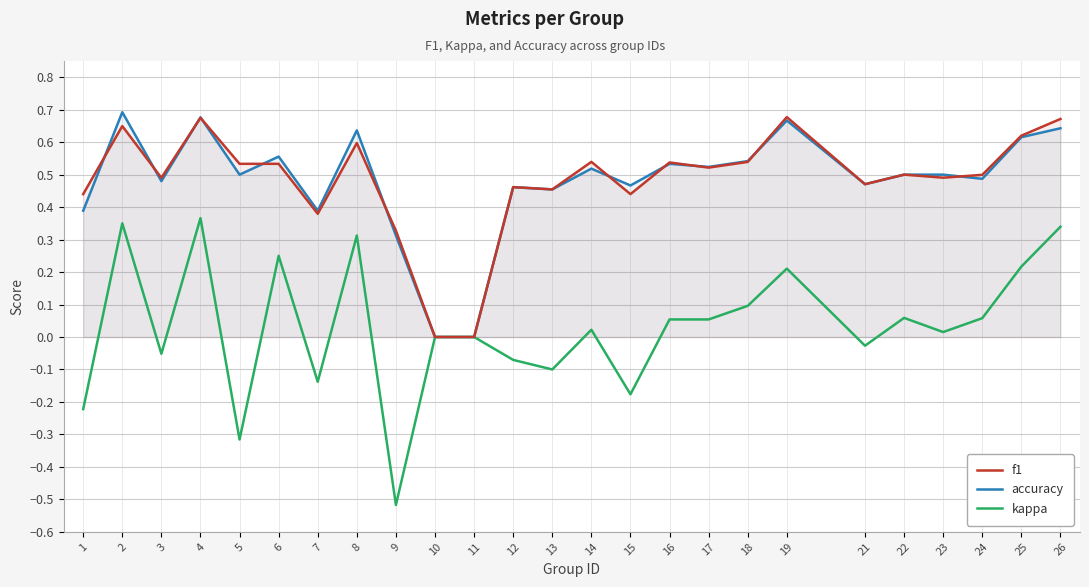

What is the value of the f1 point at the 1st from the left?

0.4